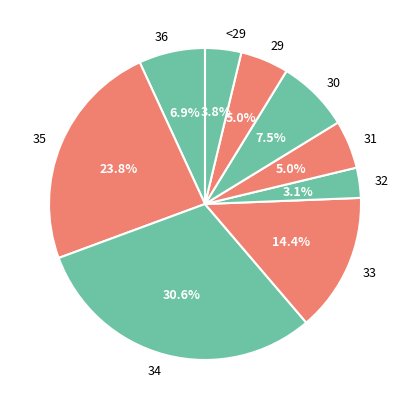

Do 30 and 32 together represent more than half of the pie?

No